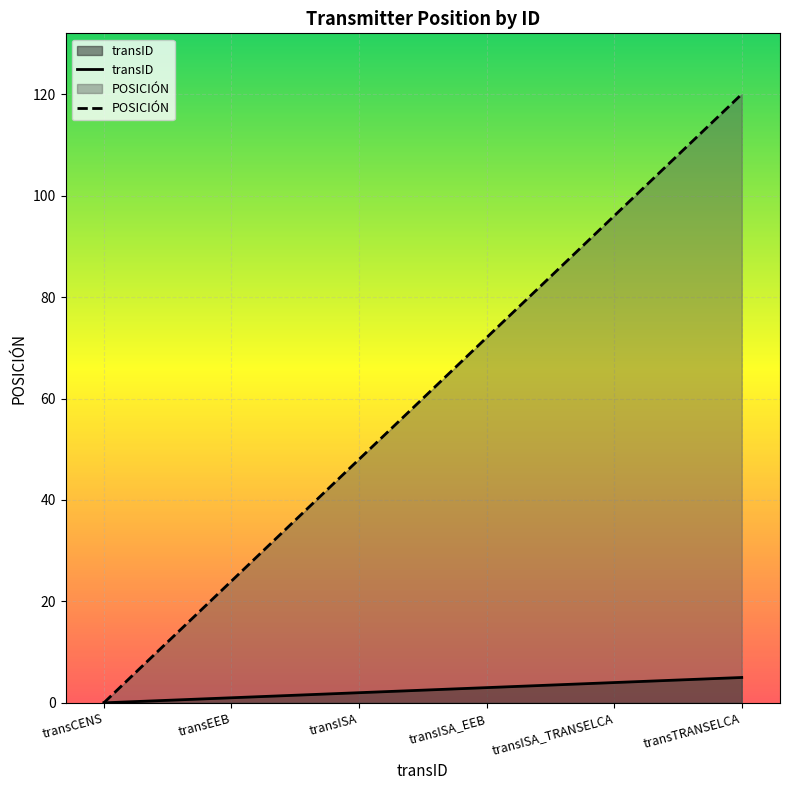

At transISA, list the series in order from largest to smallest.

POSICIÓN, transID